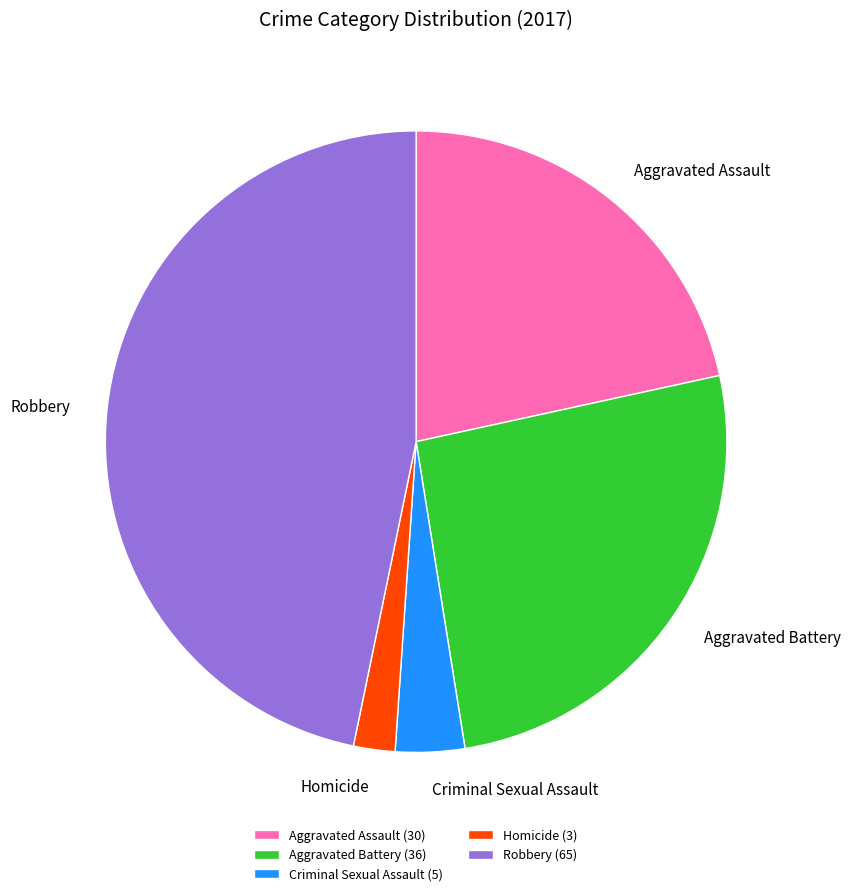

Do Aggravated Battery and Homicide together represent more than half of the pie?

No